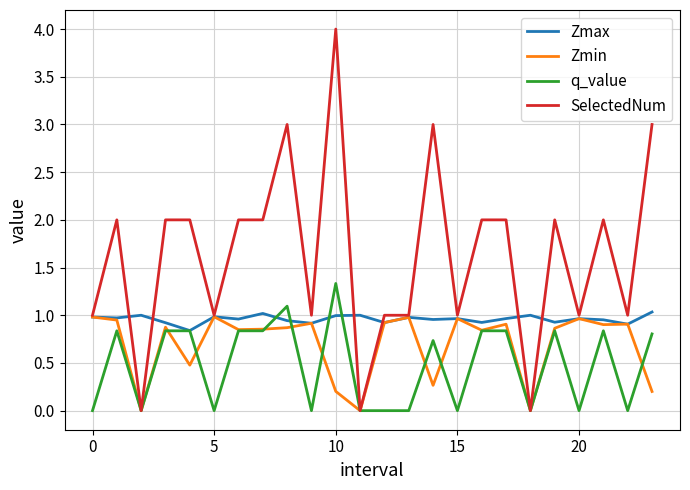

Which series has the largest range (max minus min)?

SelectedNum